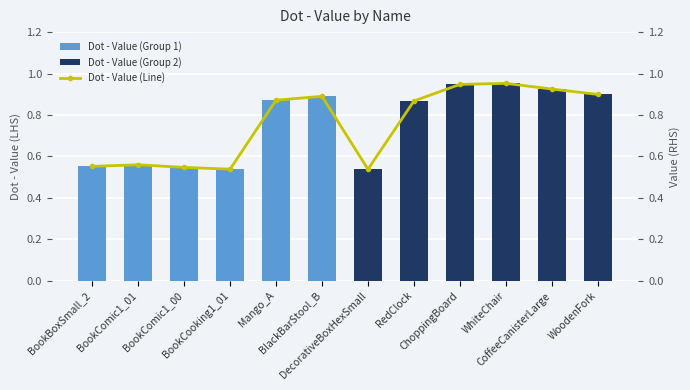

What position from the right is BookCooking1_01?

9